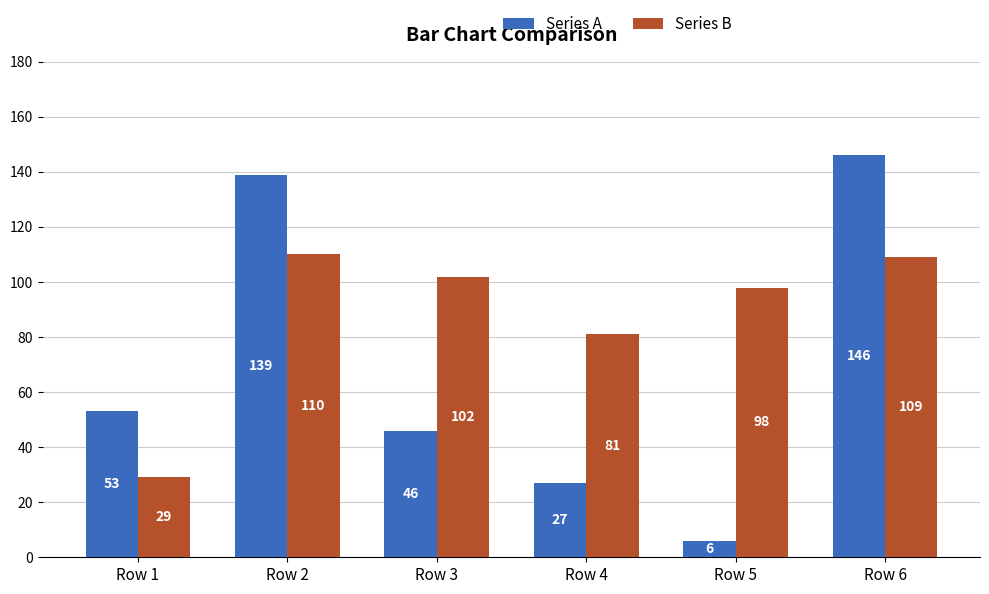

Between Row 3 and Row 4, which series saw the biggest shift?

Series B